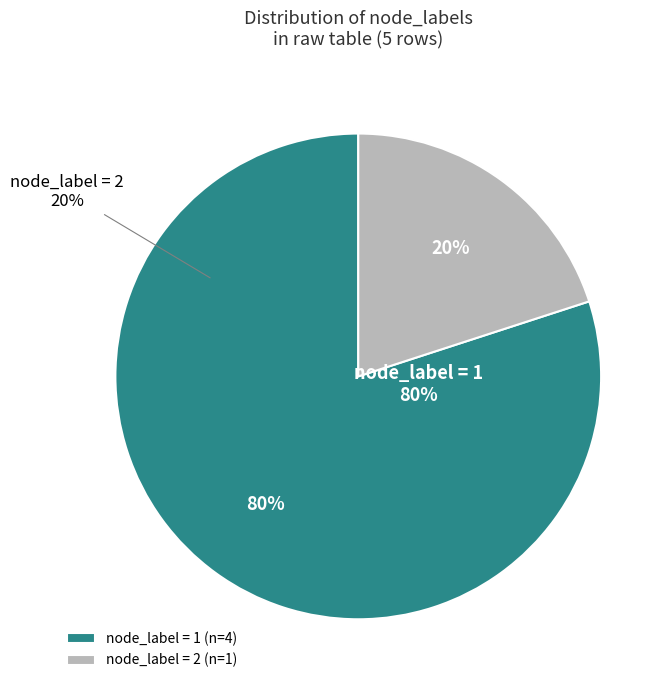

To the nearest percent, what percentage of the pie is 2?

20%